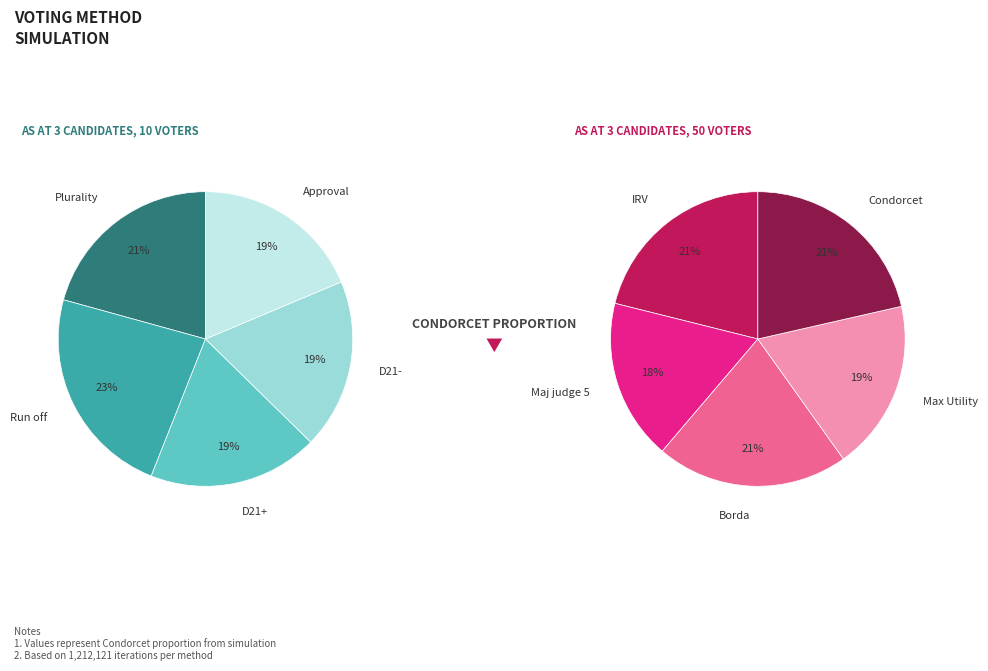

To the nearest percent, what is the difference between the 1 and 3 slice percentages?

1%